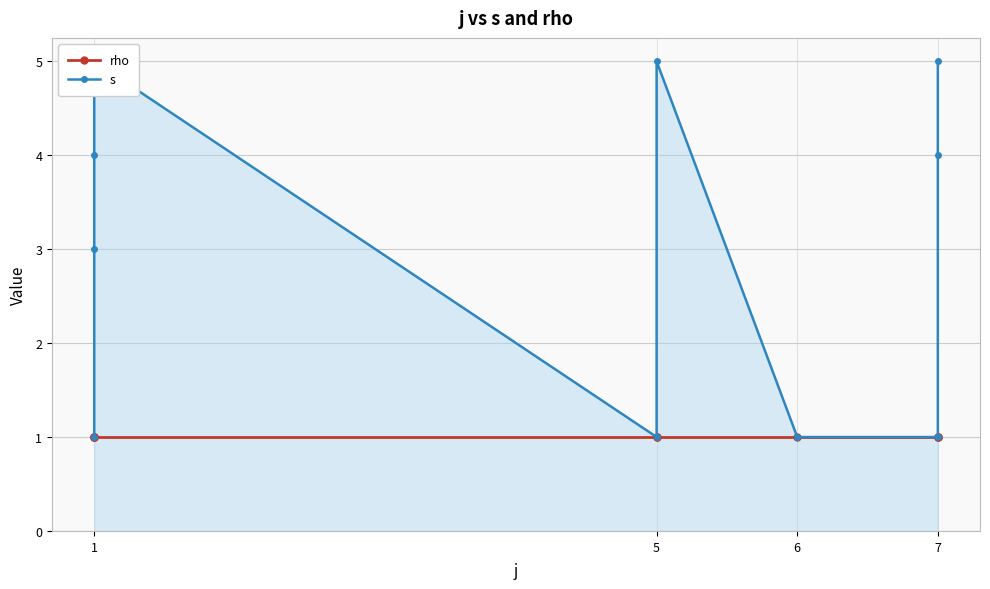

What is the difference between the maximum and second lowest values in the s series?

4